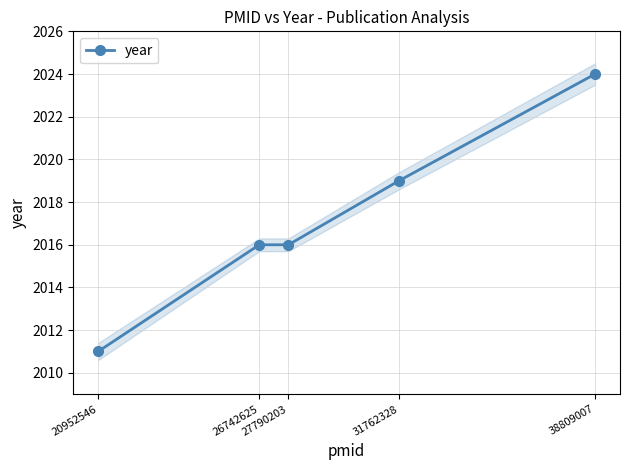

Reading left to right, transcribe all the data shown in this chart.

20952546=2011	26742625=2016	27790203=2016	31762328=2019	38809007=2024